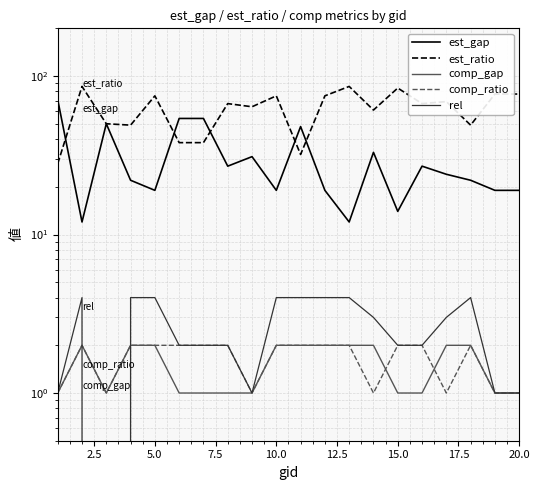

How many lines are shown in the chart?

5